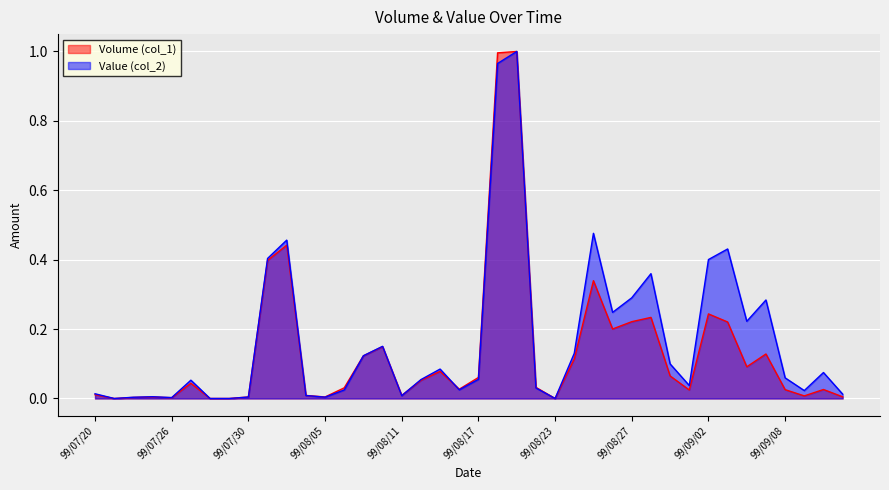

What position from the right is 99/08/26?

13